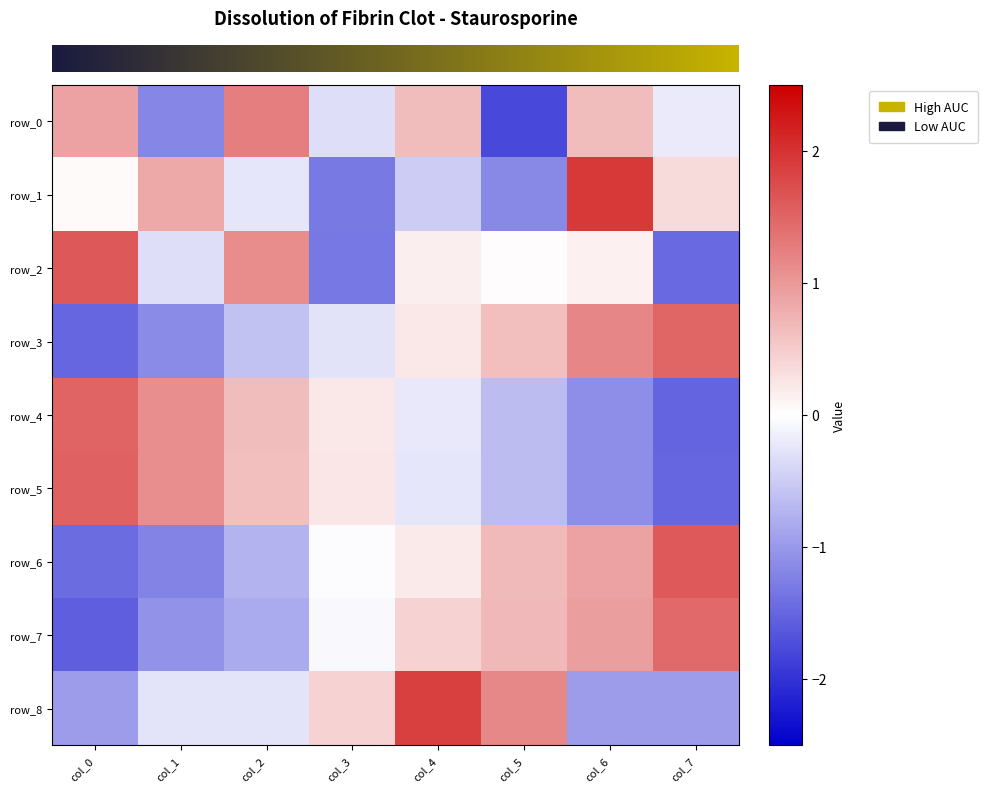

Which series has the largest range (max minus min)?

row_1